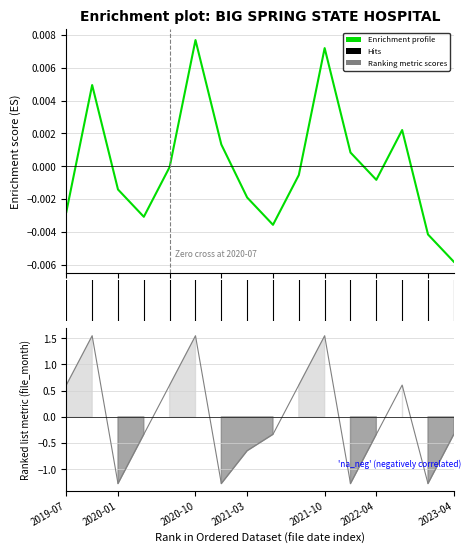

Between 2023-04 and 9, which series saw the biggest shift?

Ranking metric scores